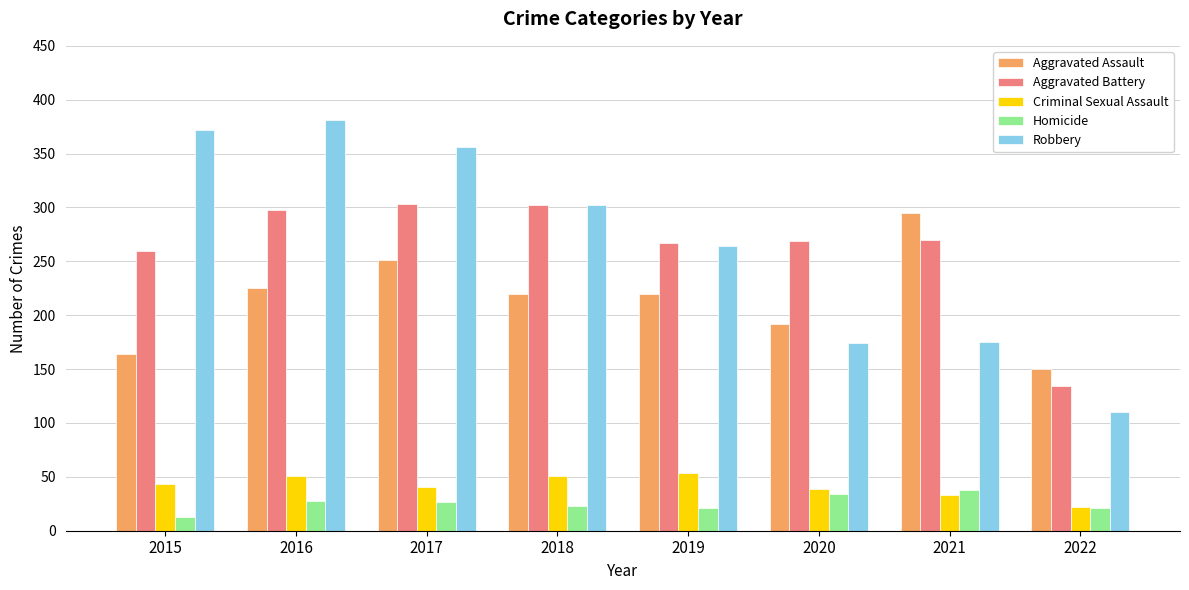

What is the average value of the Aggravated Assault series?

215